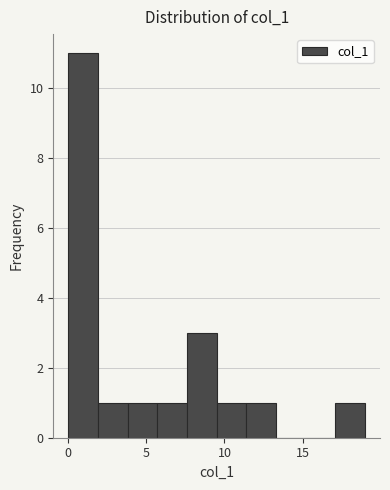

Around what value on the x-axis is the tallest bar? Give the approximate position of its centre, as read against the axis.

1.0